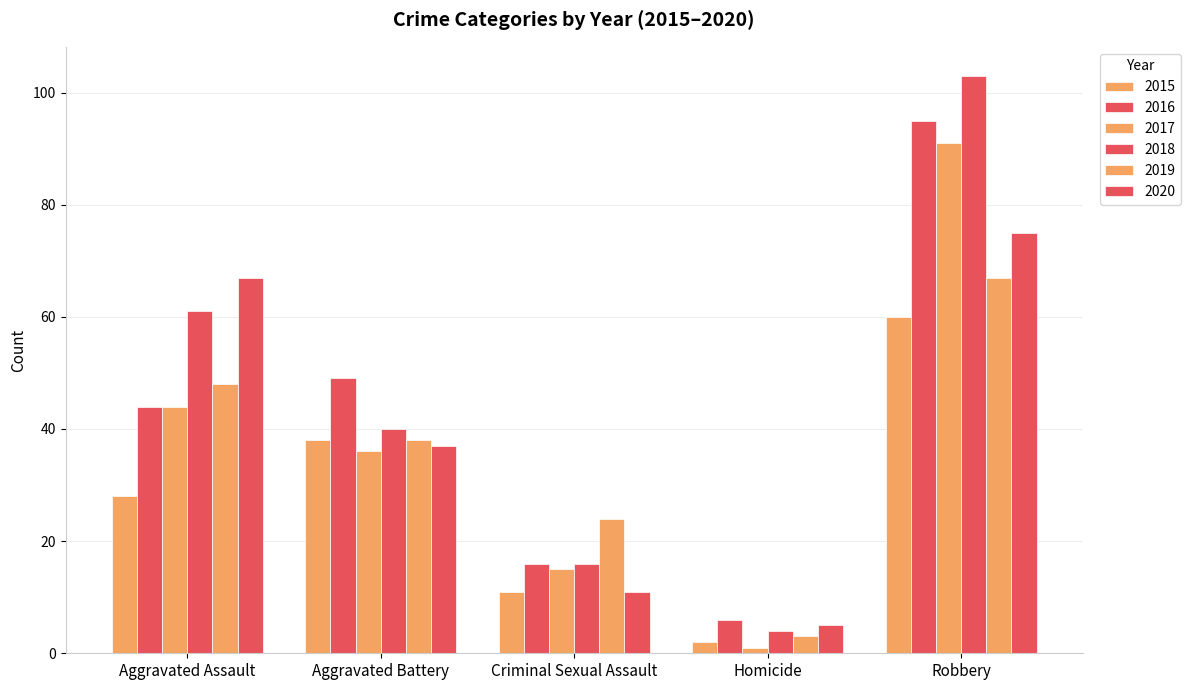

Where does the 2017 series first go above 36?

Aggravated Assault